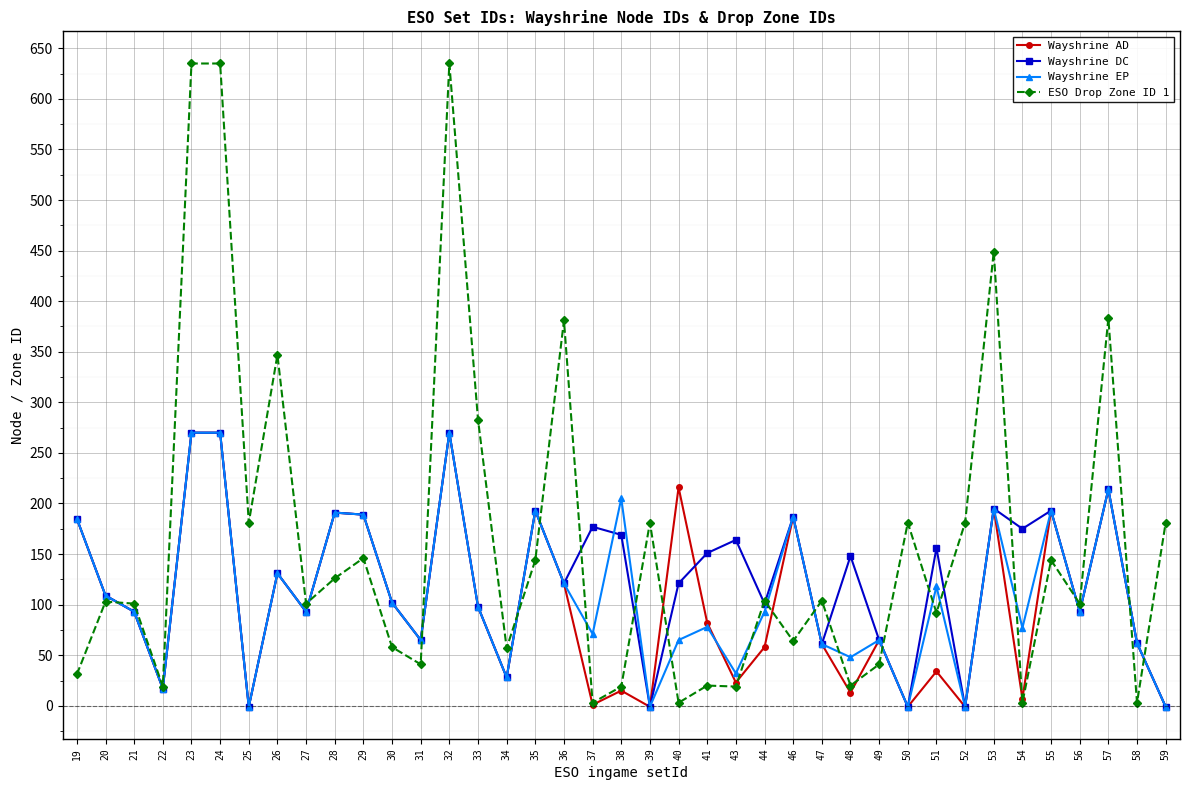

What are all the series names shown in the legend?

Wayshrine AD, Wayshrine DC, Wayshrine EP, ESO Drop Zone ID 1